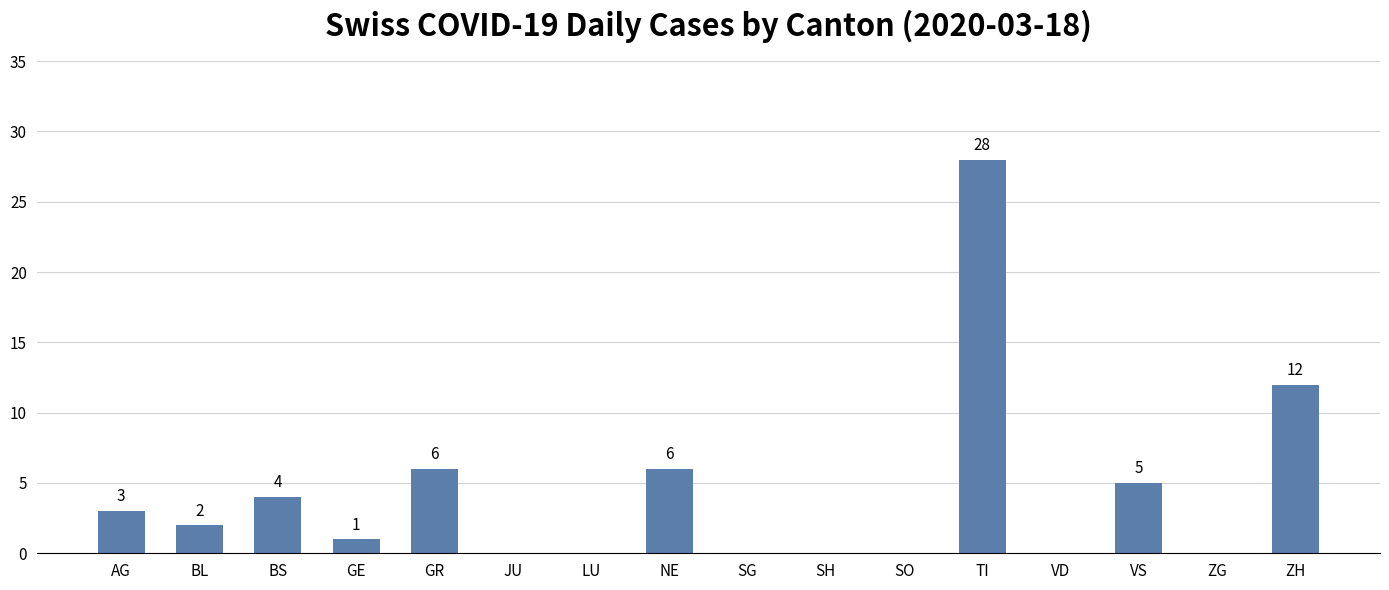

How many positive values are there?

9